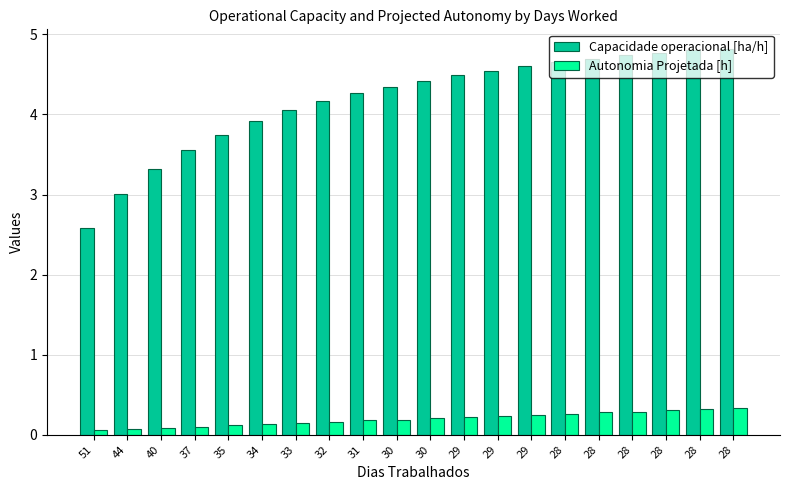

Which series has the widest spread of values?

Capacidade operacional [ha/h]